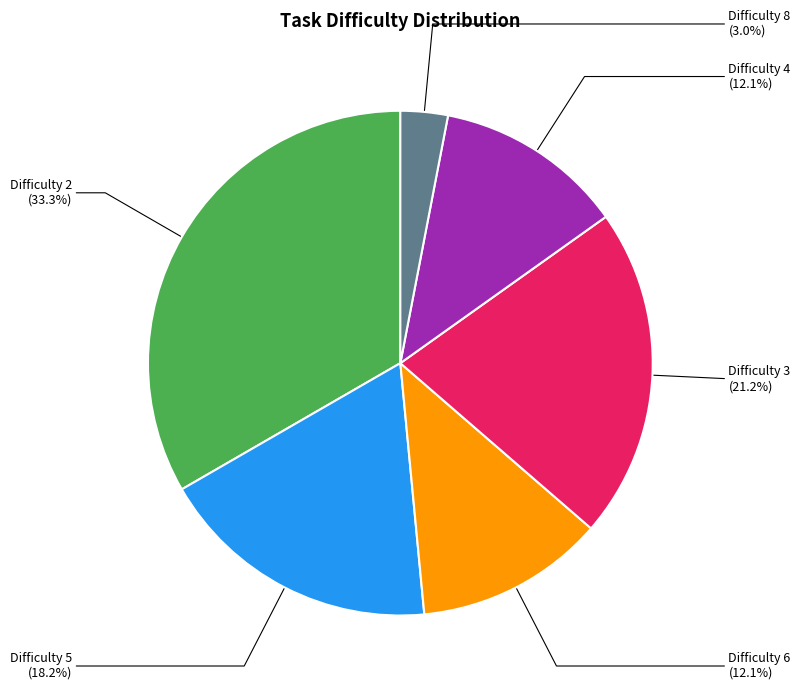

Is there any slice that represents more than half of the pie?

No